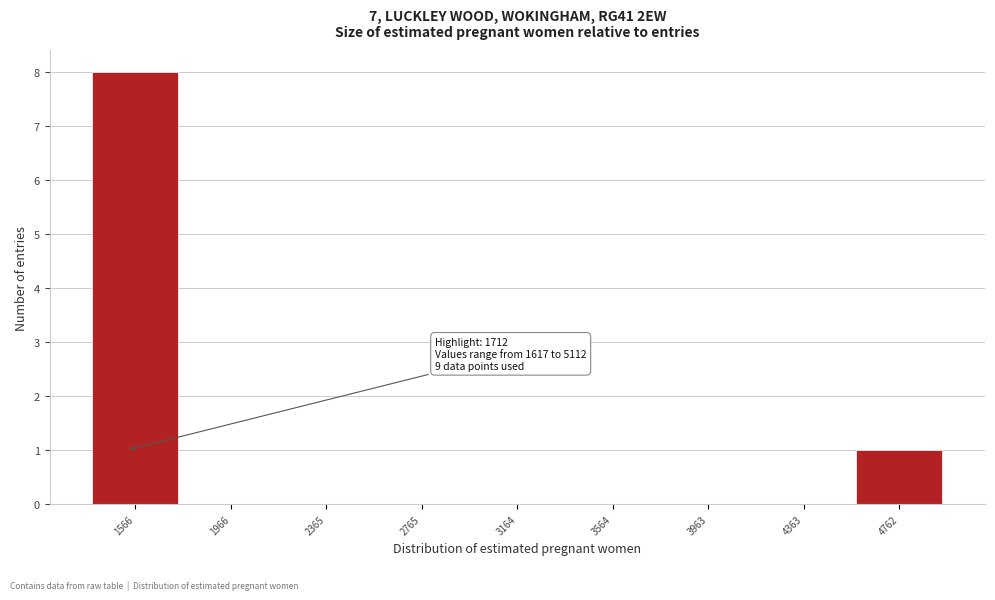

Reading right to left, transcribe all the data shown in this chart.

4762=1	4363=0	3963=0	3564=0	3164=0	2765=0	2365=0	1966=0	1566=8